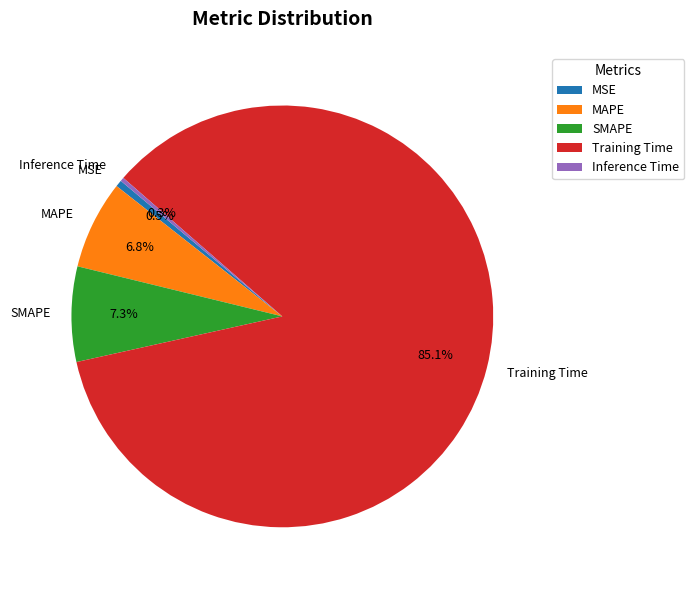

Which slice represents more than half of the pie?

Training Time